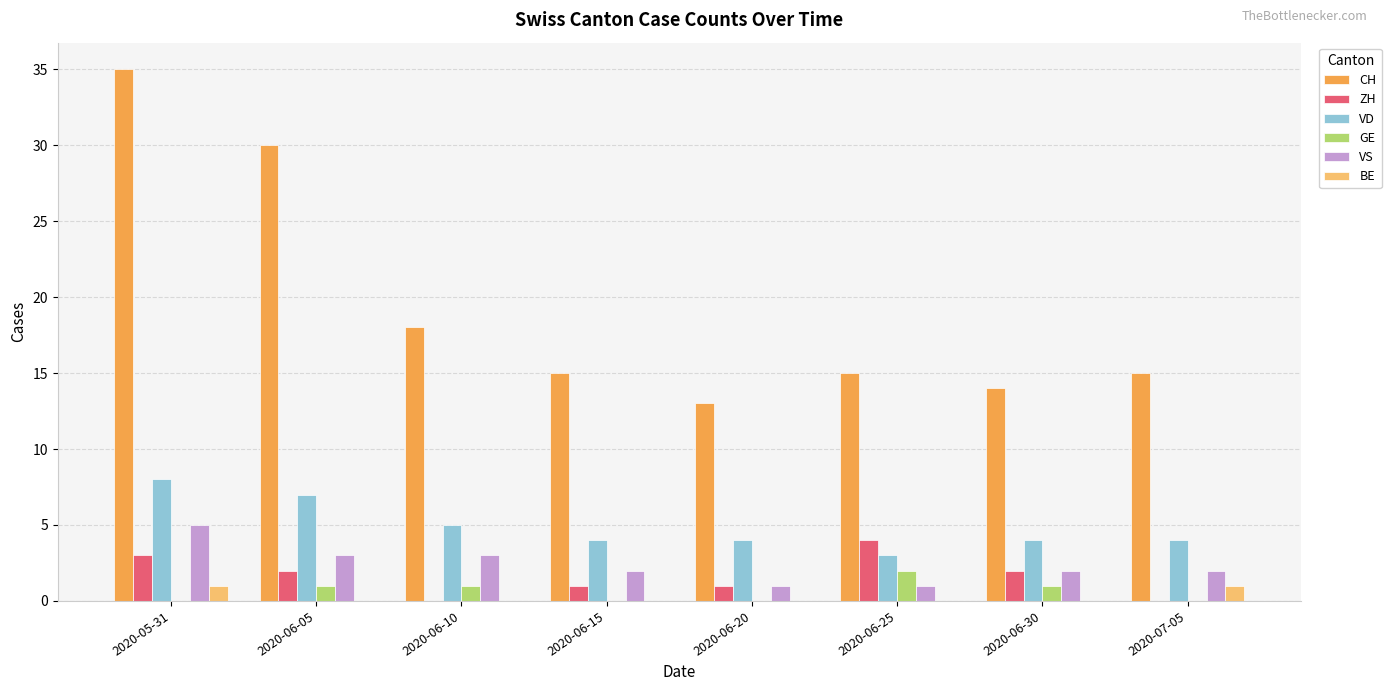

Are the bars grouped side by side (vs. stacked)?

Yes